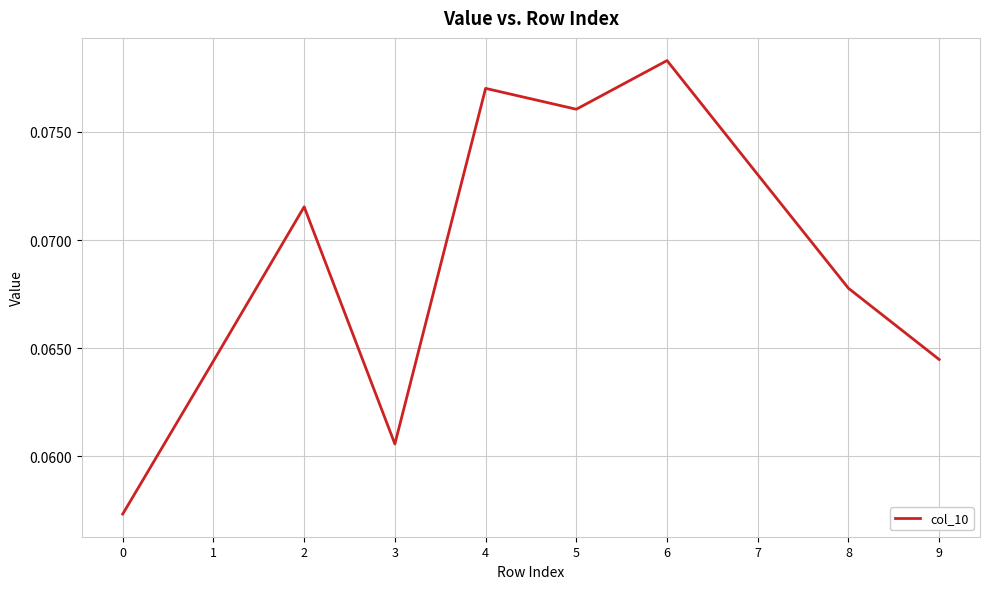

Which has a higher value, 5 or 2?

5